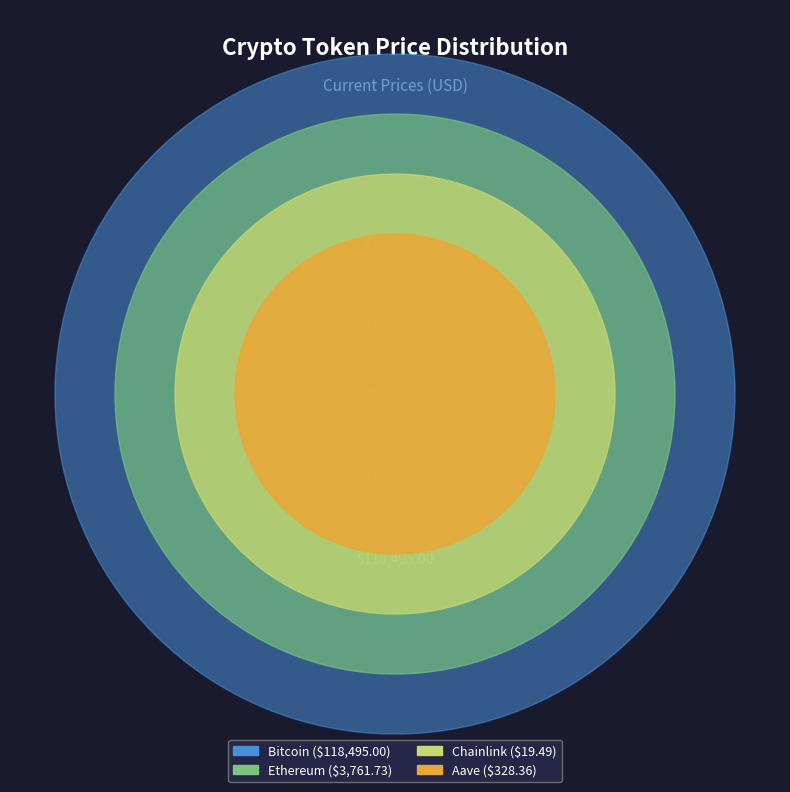

What percentage is NOT represented by Aave?

99.7%